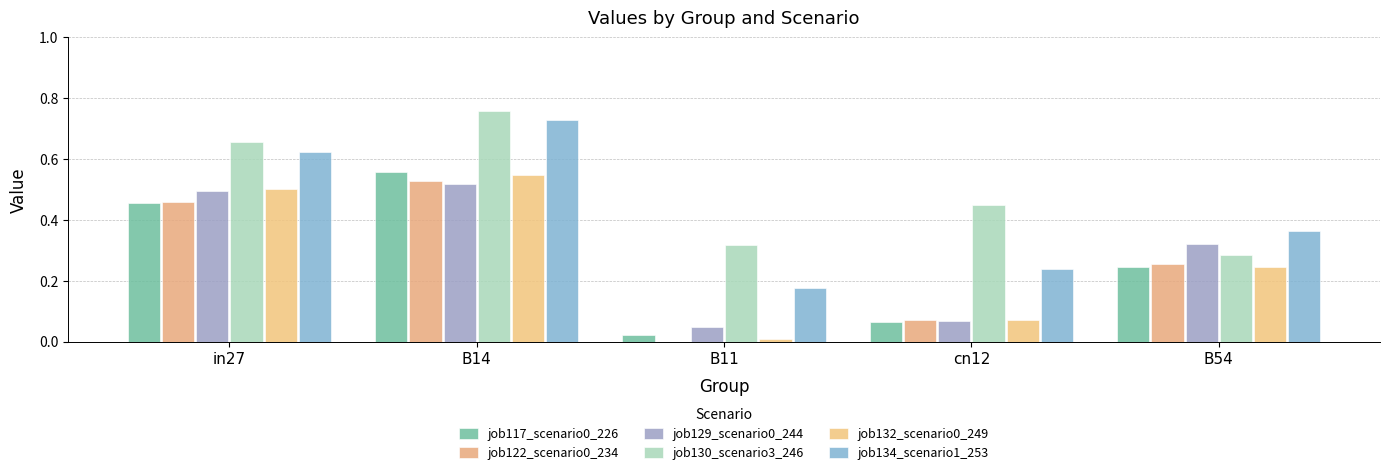

At which category is the sum across all series the highest?

B14